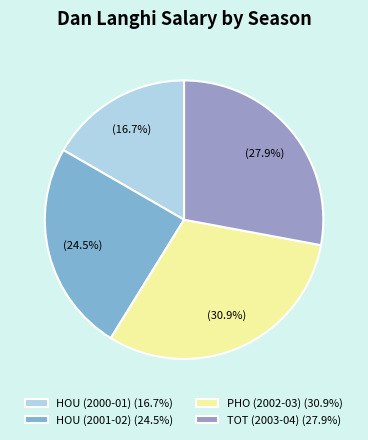

What percentage is NOT represented by TOT (2003-04)?

72.1%